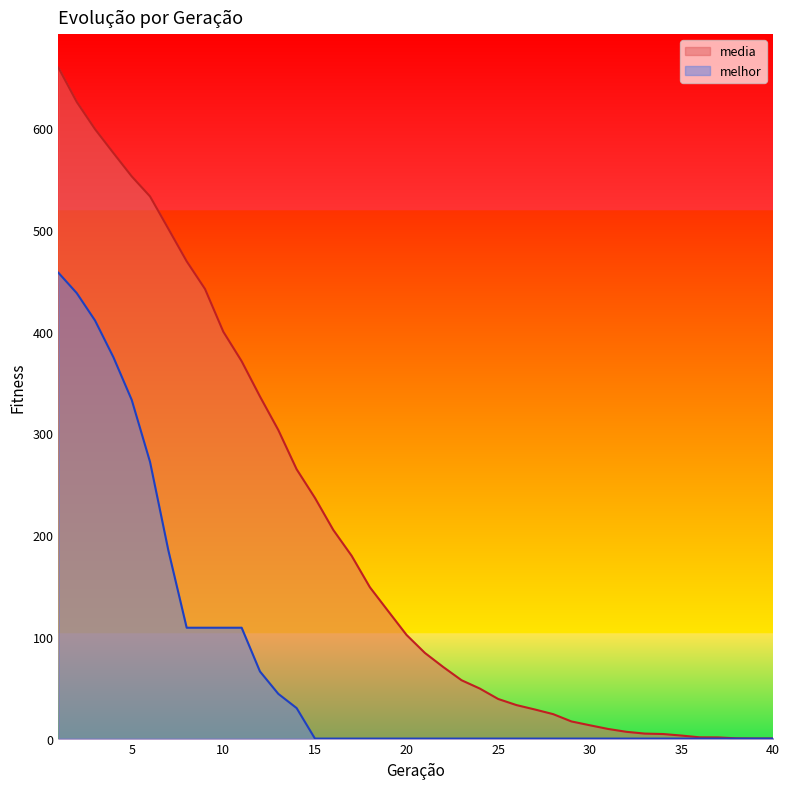

Reading left to right, extract all data points from this chart.

media: 659.6	626.0	599.1	575.8	552.8	533.1	501.2	469.3	442.1	400.0	371.0	336.3	303.4	264.8	236.6	205.2	179.8	148.8	125.2	101.9	84.2	70.4	57.4	49.2	38.9	32.9	28.6	24.0	16.8	13.1	9.5	6.7	4.9	4.5	3.0	1.2	1.1	0.2	0.1	0.1
melhor: 458.0	438.0	411.0	375.0	333.0	272.0	185.0	109.0	109.0	109.0	109.0	66.0	44.0	30.0	0.0	0.0	0.0	0.0	0.0	0.0	0.0	0.0	0.0	0.0	0.0	0.0	0.0	0.0	0.0	0.0	0.0	0.0	0.0	0.0	0.0	0.0	0.0	0.0	0.0	0.0